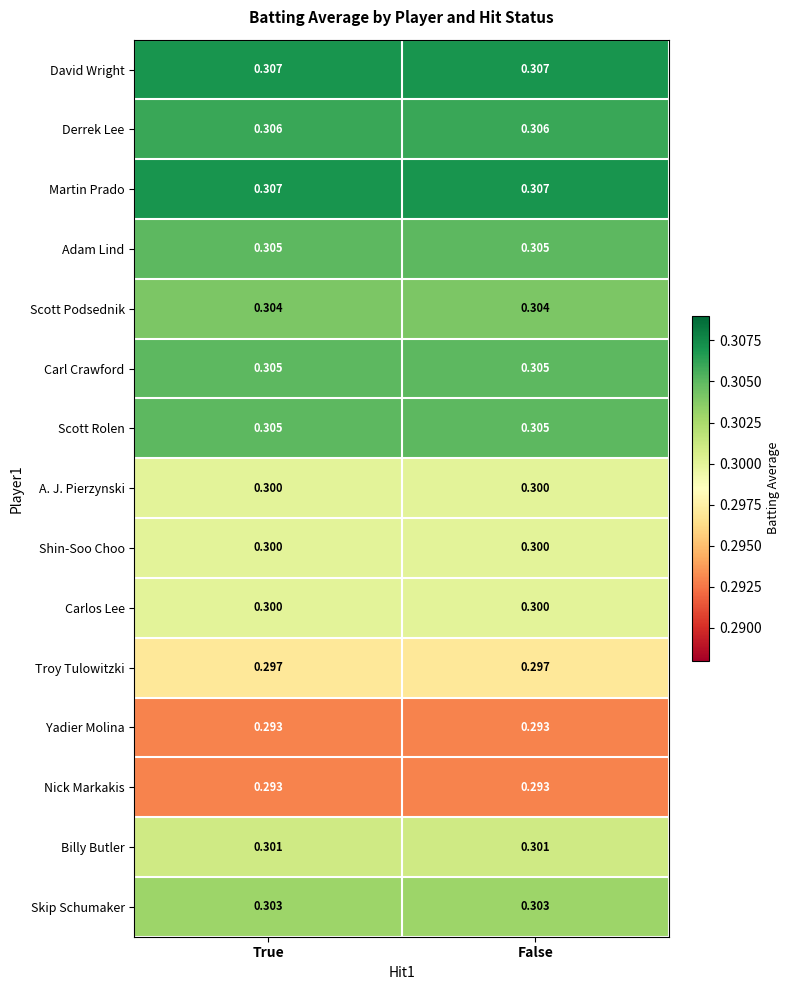

Is the value of Scott Podsednik at True greater than the value of Nick Markakis at False?

Yes